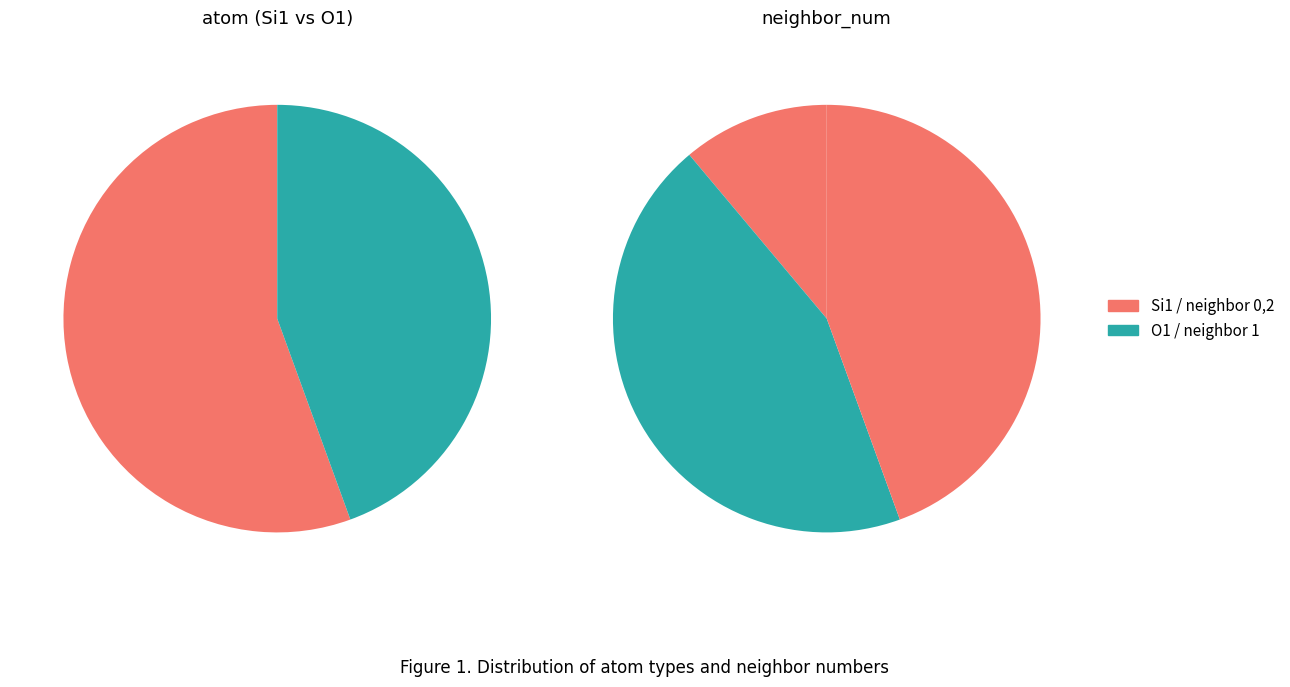

What is the difference between the highest and lowest values at Si1?

5